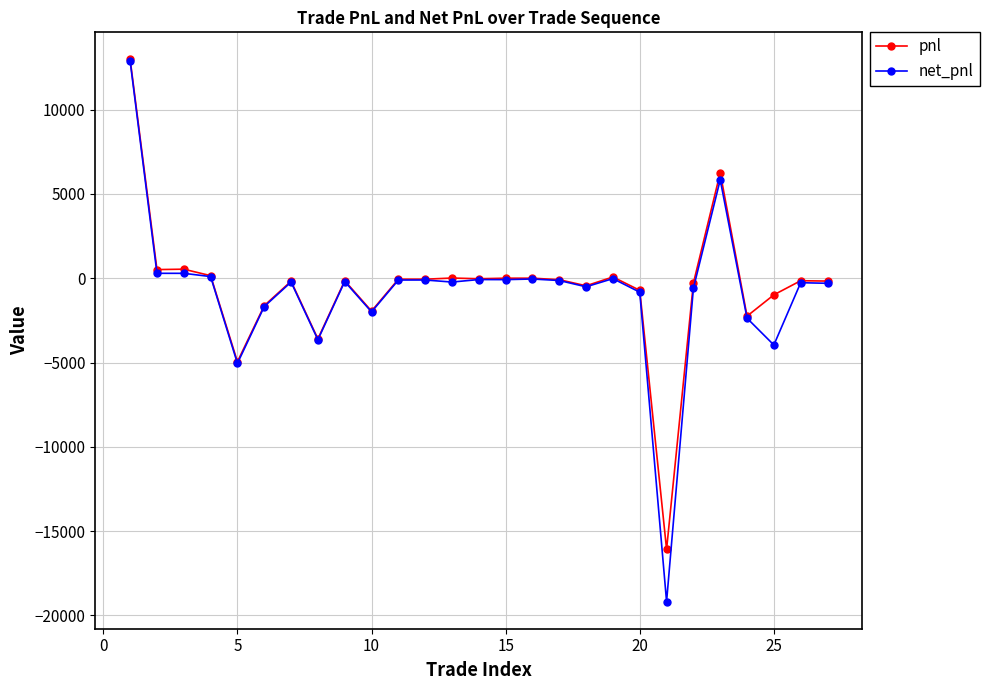

Is this an area chart (filled region under the line)?

No